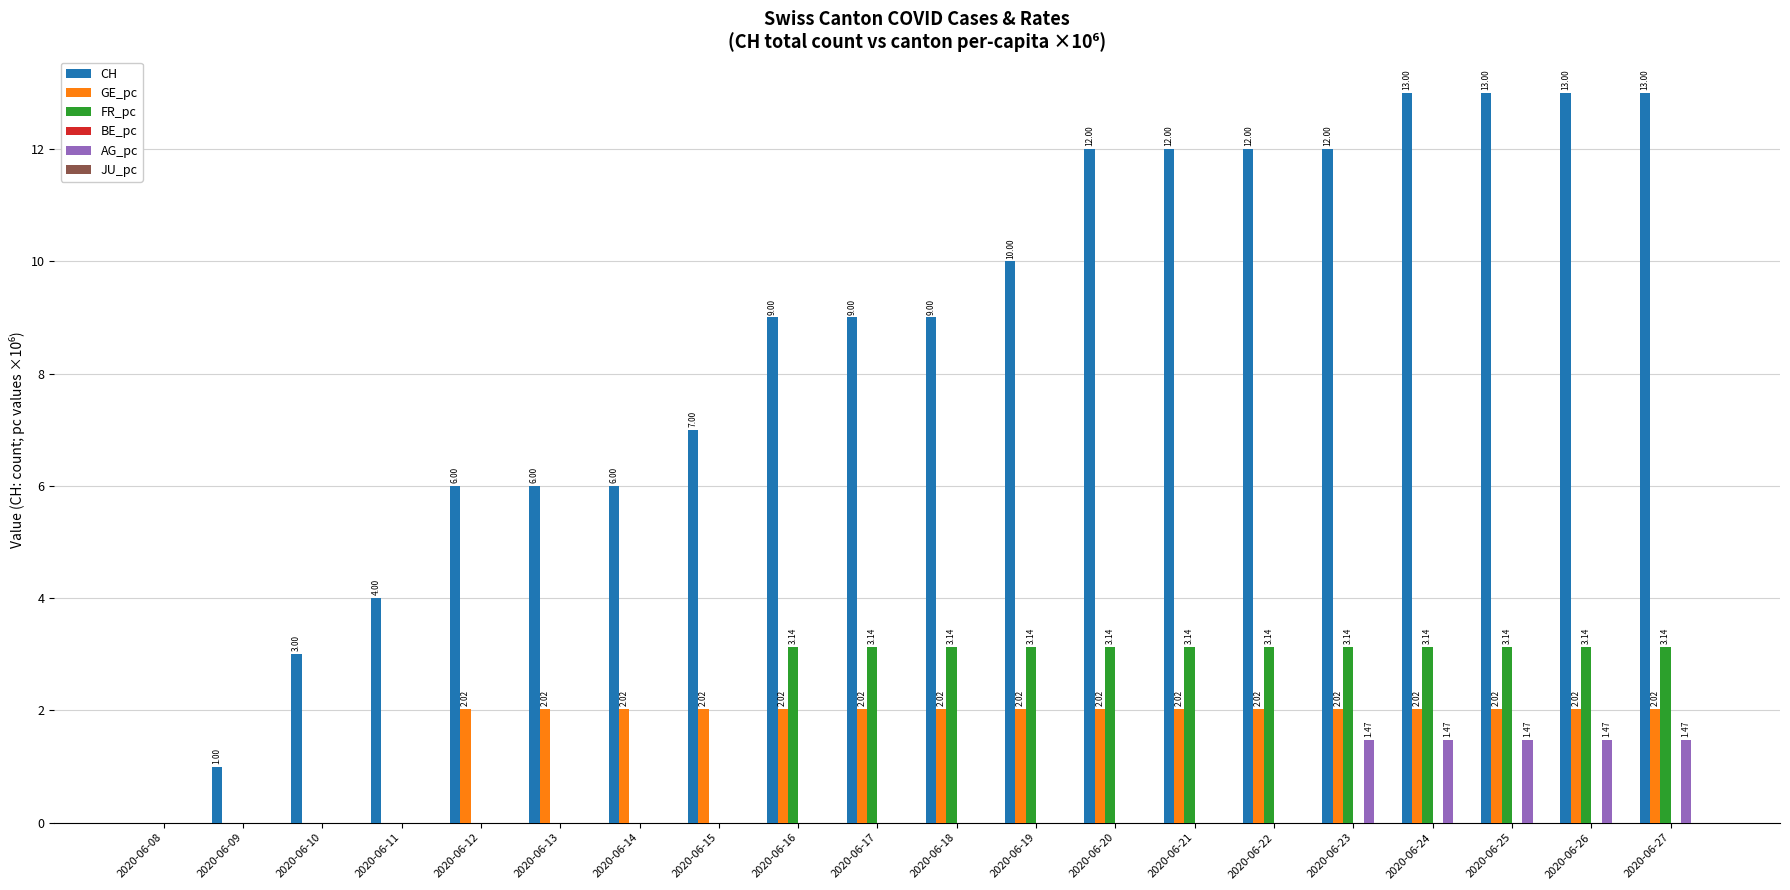

How many values in the AG_pc series exceed 0?

5